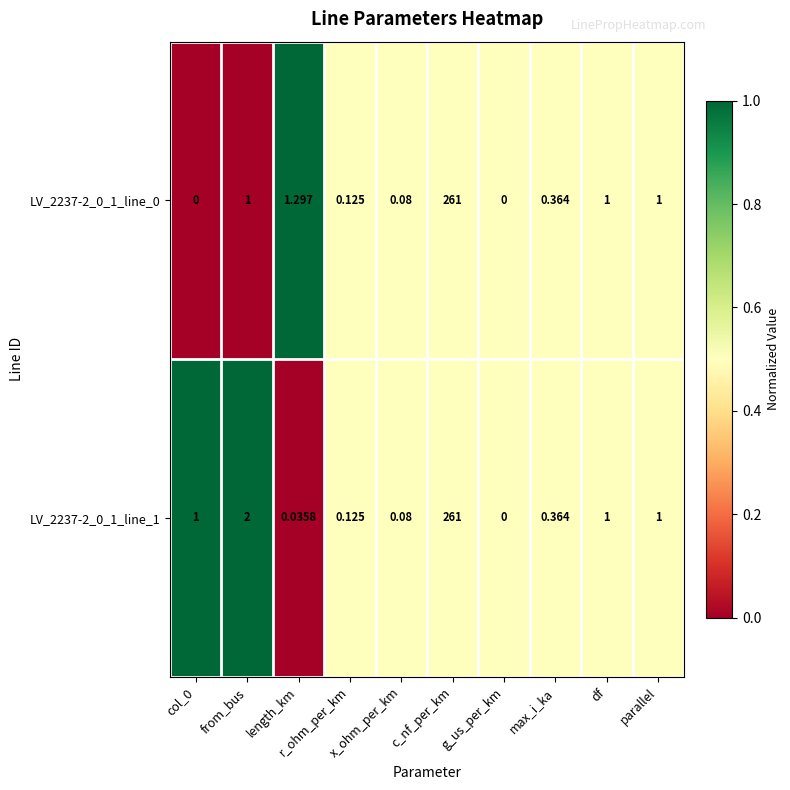

Which series has the widest spread of values?

LV_2237-2_0_1_line_0